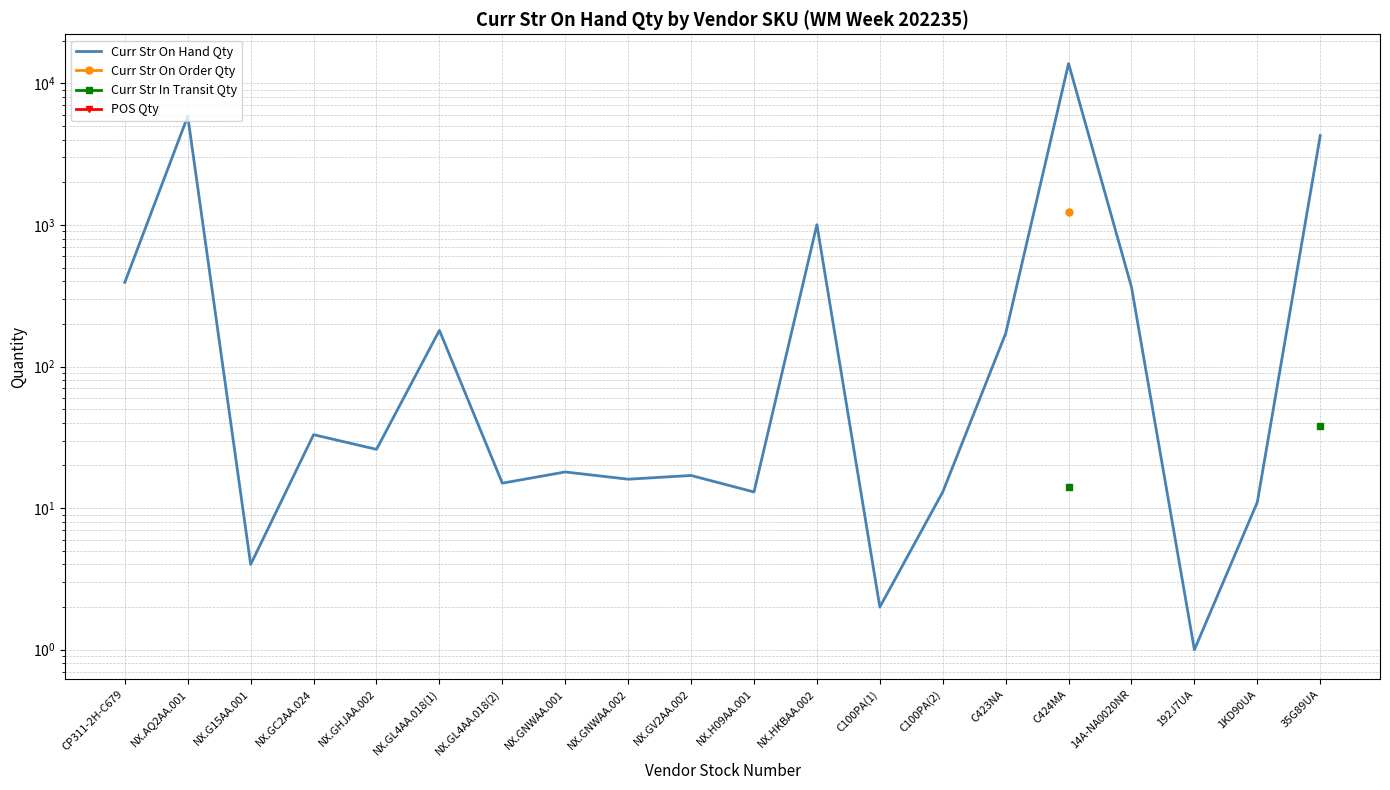

Between NX.AQ2AA.001 and 14A-NA0020NR, which series saw the biggest shift?

Curr Str On Hand Qty